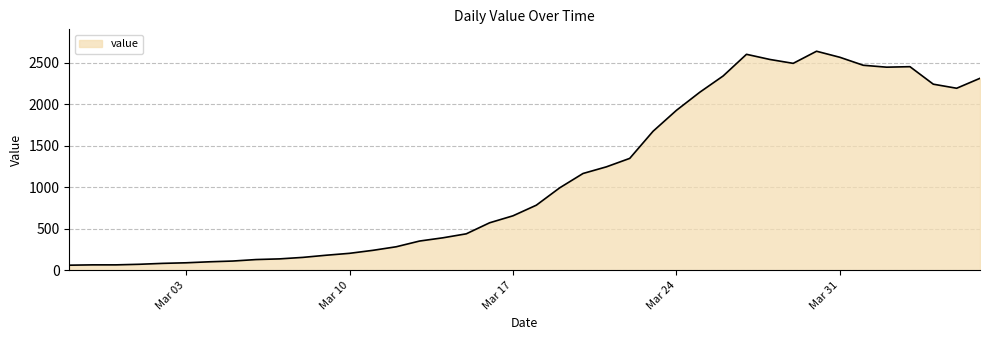

Count the number of categories in the chart.

40